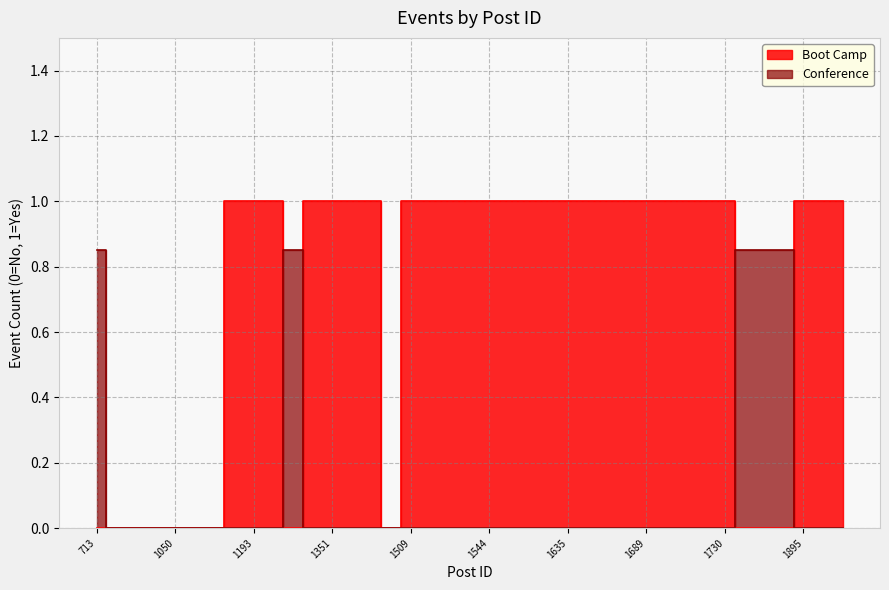

Reading left to right, transcribe all the data shown in this chart.

Boot Camp: 0.0	0.0	0.0	0.0	0.0	0.0	0.0	1.0	1.0	1.0	0.0	1.0	1.0	1.0	1.0	0.0	1.0	1.0	1.0	1.0	1.0	1.0	1.0	1.0	1.0	1.0	1.0	1.0	1.0	1.0	1.0	1.0	1.0	0.0	0.0	0.0	1.0	1.0	1.0
Conference: 0.8	0.0	0.0	0.0	0.0	0.0	0.0	0.0	0.0	0.0	0.8	0.0	0.0	0.0	0.0	0.0	0.0	0.0	0.0	0.0	0.0	0.0	0.0	0.0	0.0	0.0	0.0	0.0	0.0	0.0	0.0	0.0	0.0	0.8	0.8	0.8	0.0	0.0	0.0